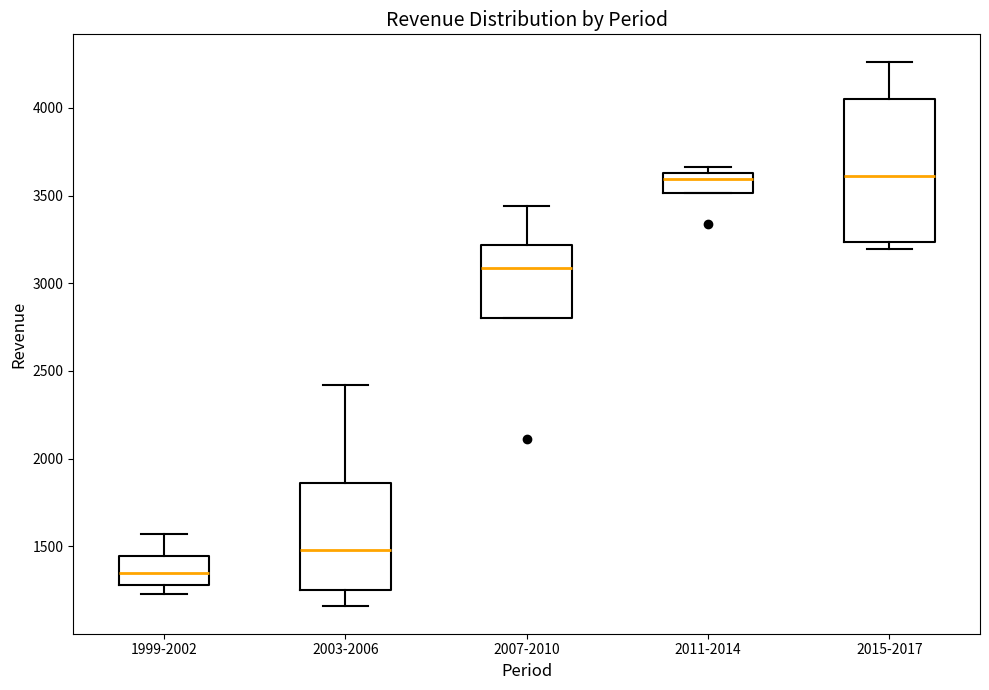

Which box is the tallest, from its lower edge to its upper edge?

2015-2017